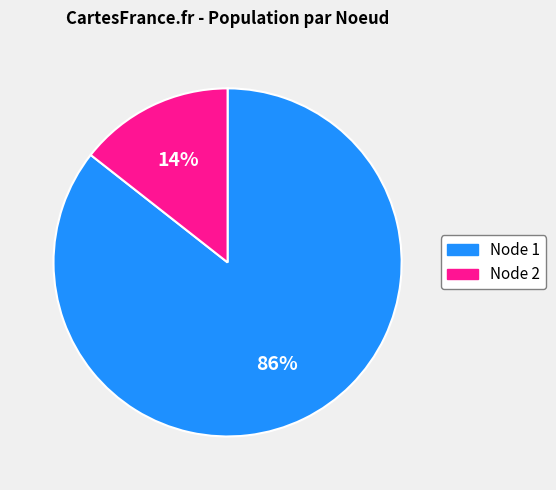

What percentage is the Node 1 slice, to the nearest percent?

86%